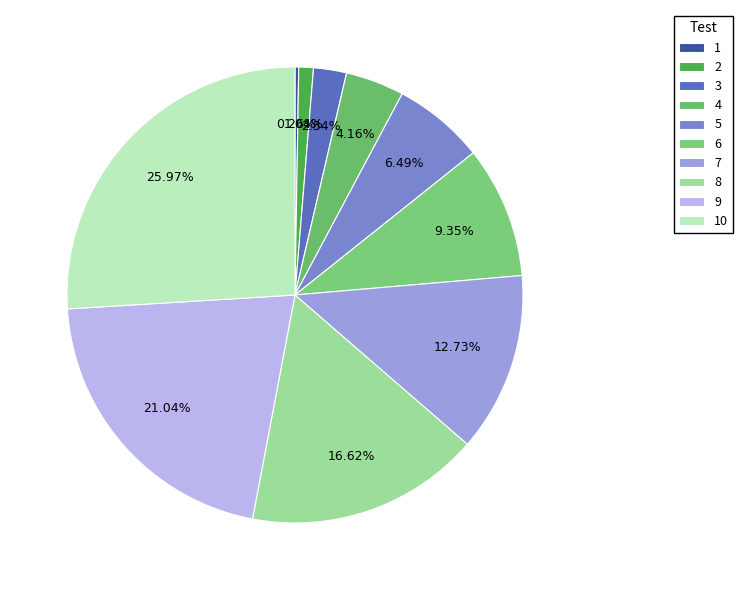

To the nearest percent, what portion does 2 represent?

1%